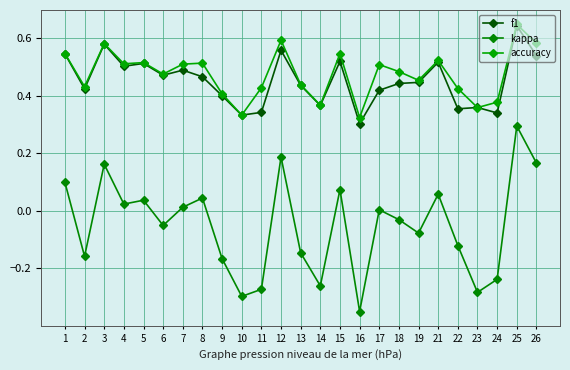

Which series has the largest total across all categories?

accuracy